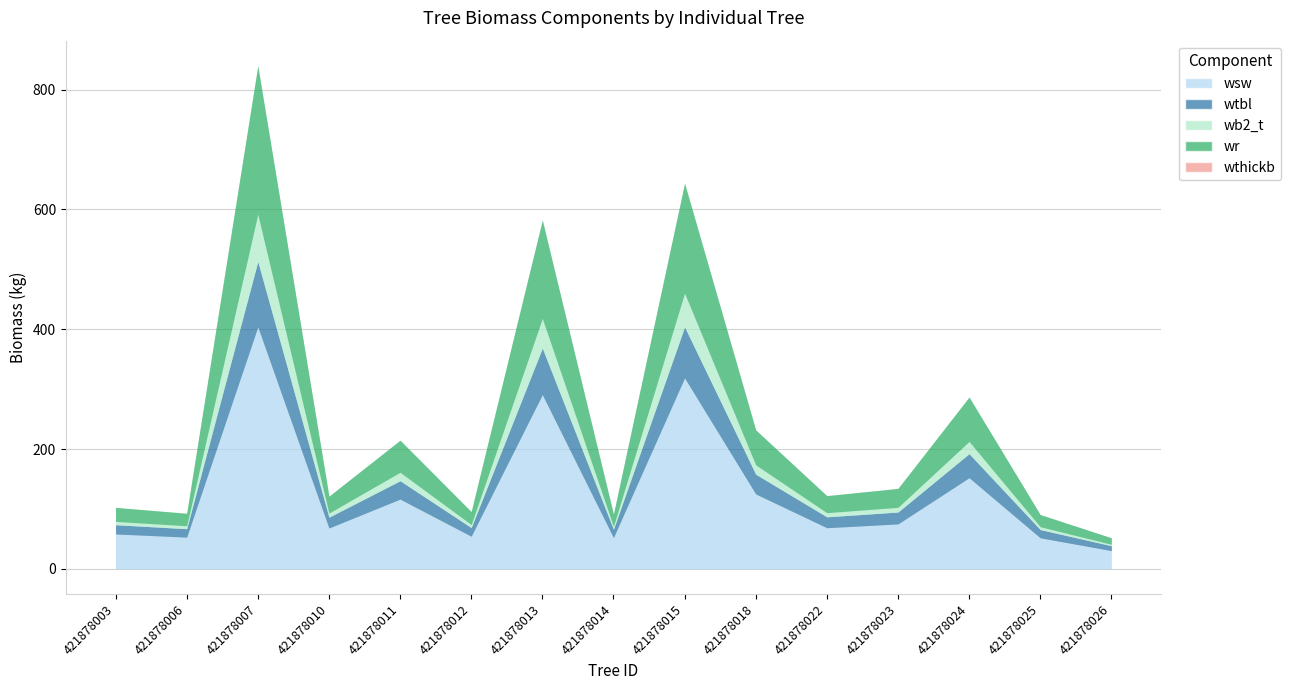

Where does the wsw series first go above 68?

421878007